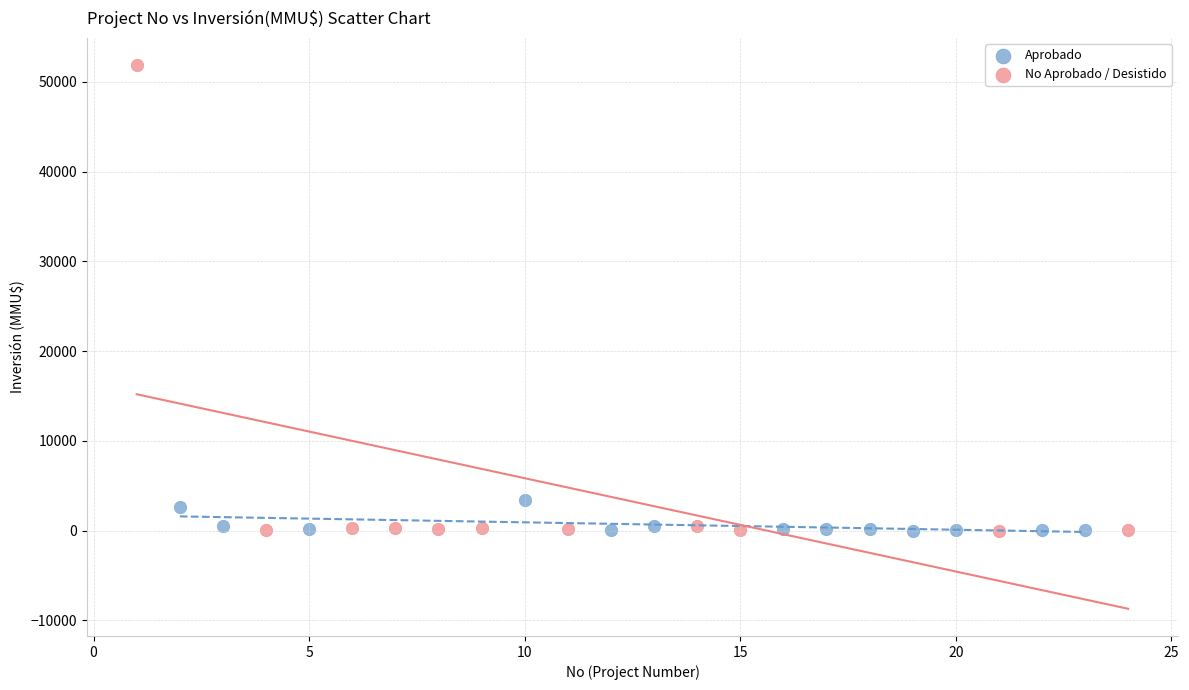

Which series has the largest Y range (max minus min)?

No Aprobado / Desistido